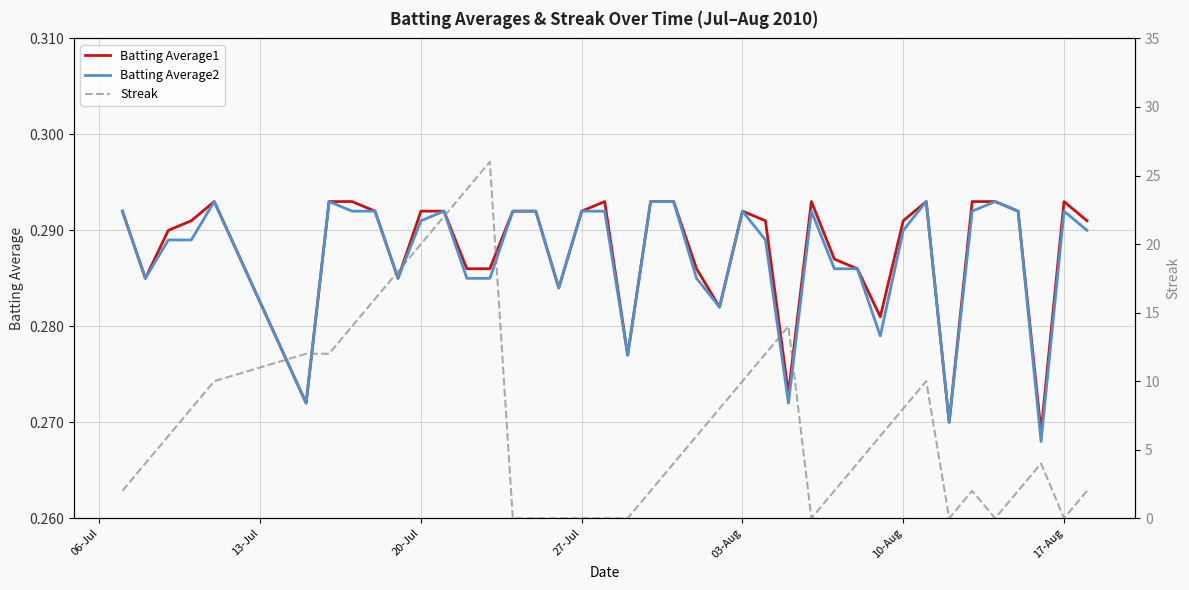

Is it true that Batting Average1 equals 0.2 at 10-Aug?

False